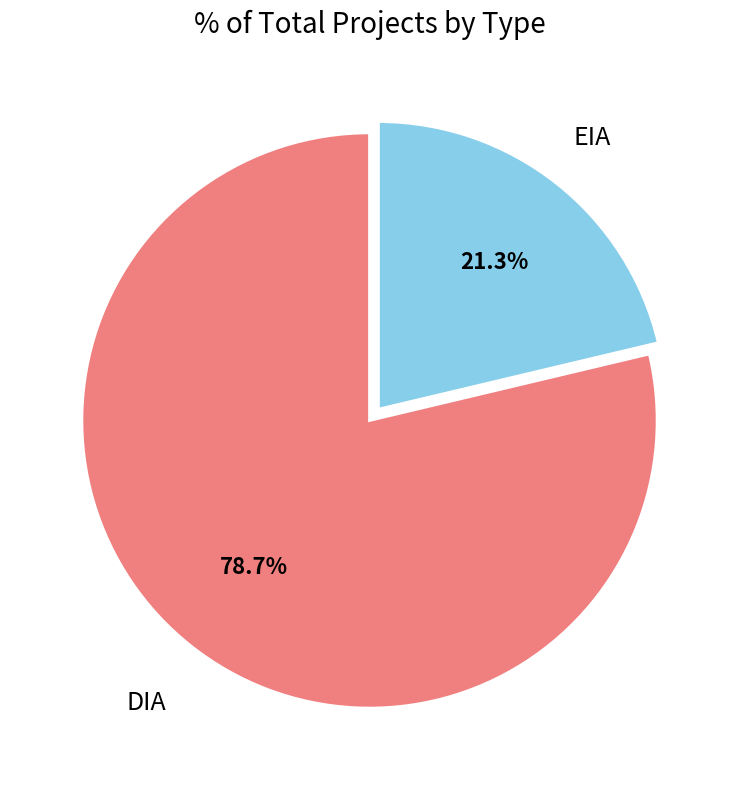

How much of the chart is everything except EIA?

78.7%